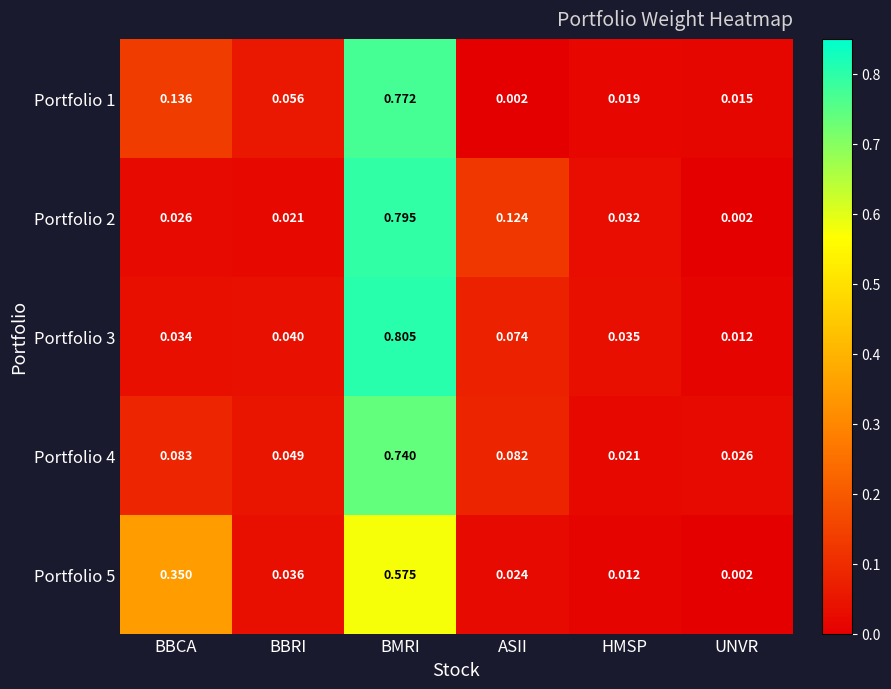

Which category has the highest value in the Portfolio 2 series?

BMRI